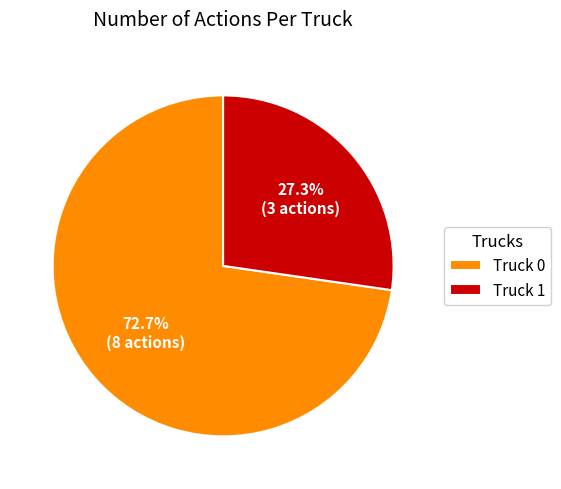

Is it true that Truck 1 is 27% of the pie?

True